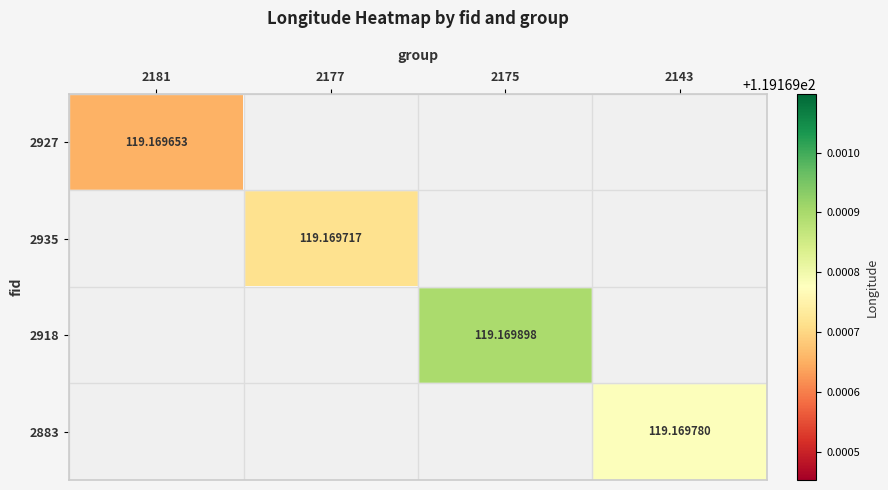

At how many categories does at least one series exceed 119?

4